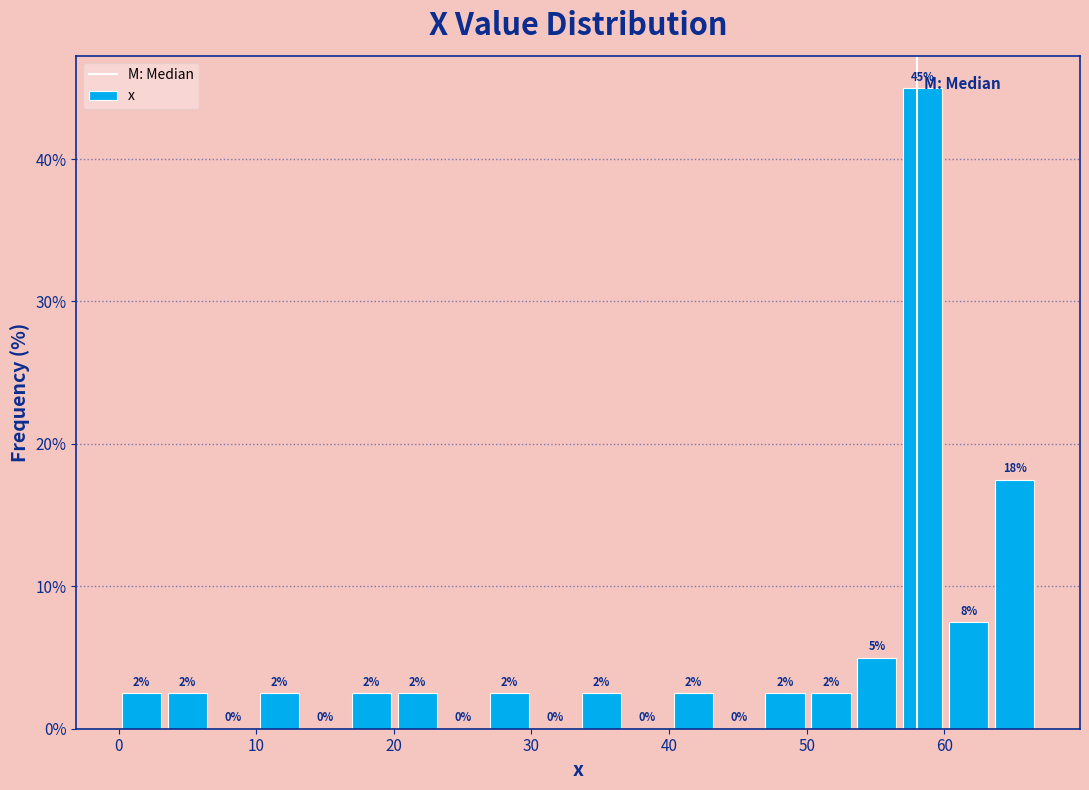

Around what value on the x-axis is the tallest bar? Give the approximate position of its centre, as read against the axis.

58